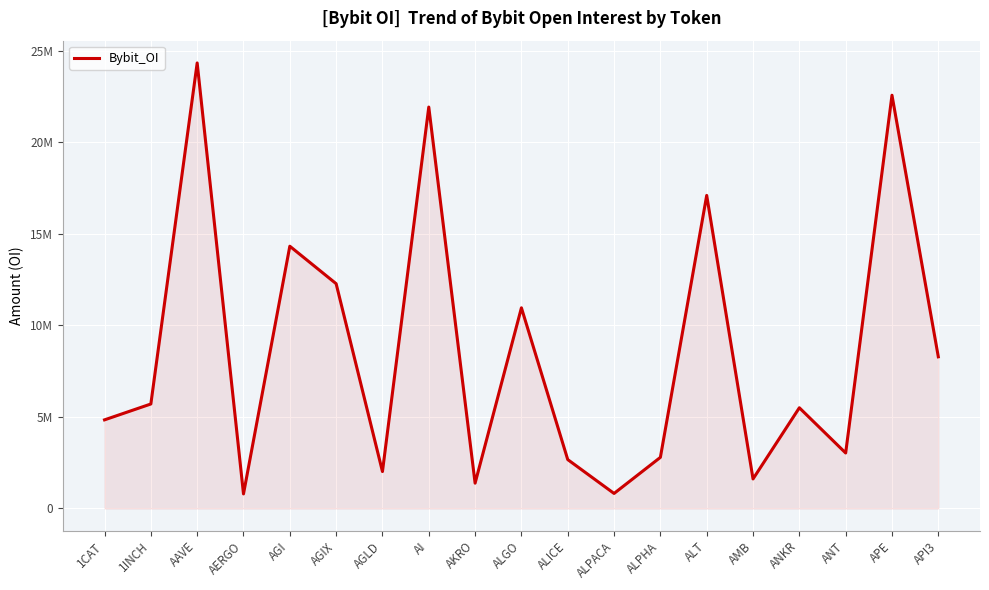

Does the chart have visible grid lines?

Yes